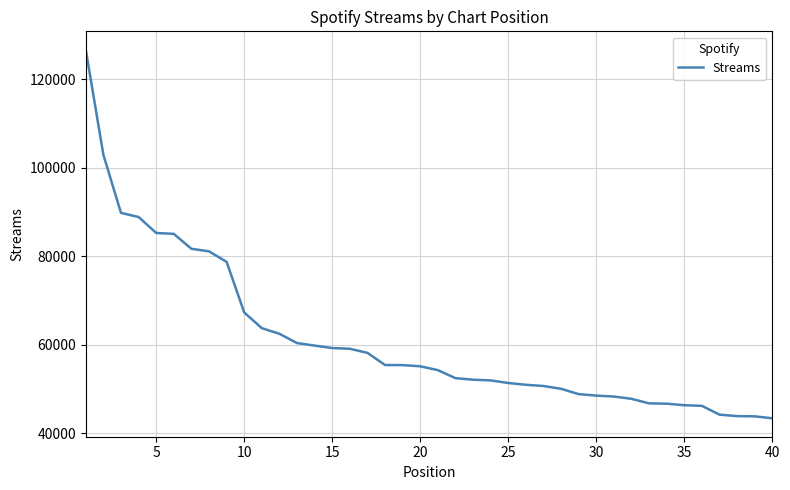

Count the number of categories in the chart.

40